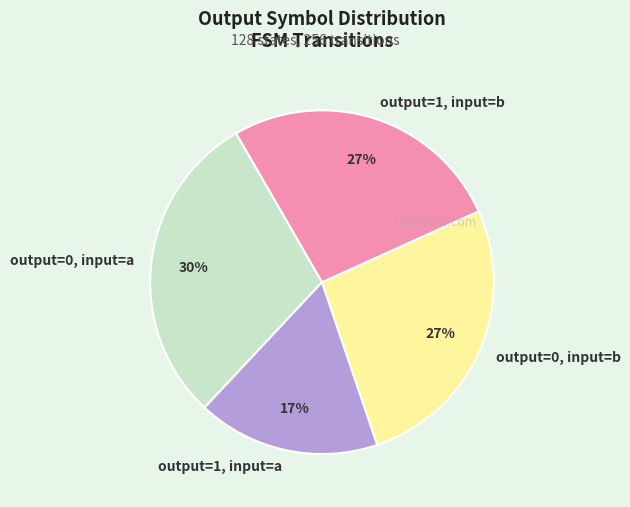

Count the number of slices in the pie.

4